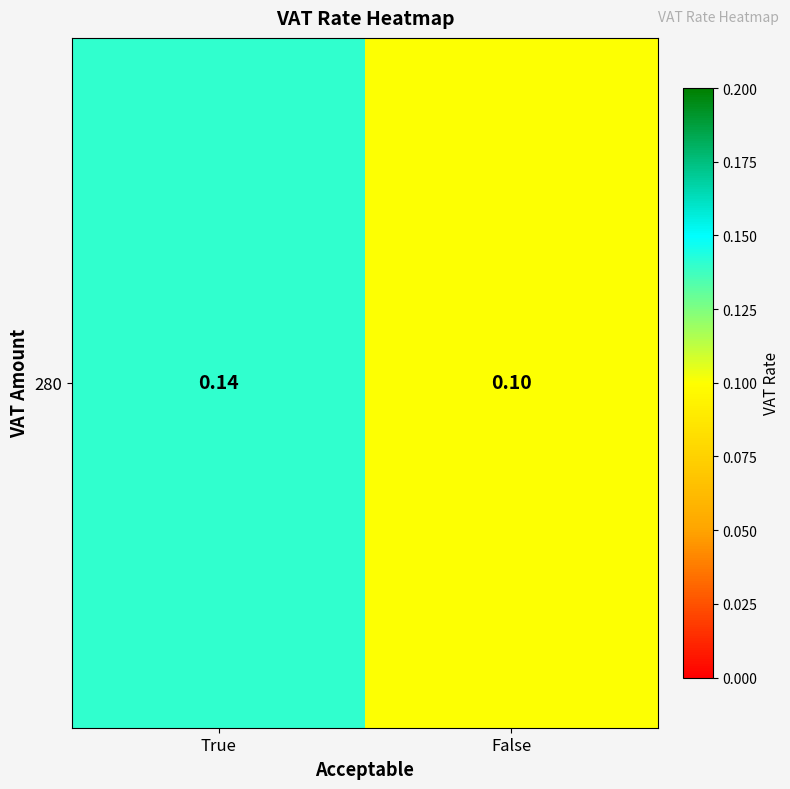

Reading left to right, extract all data points from this chart.

True=0.1	False=0.1